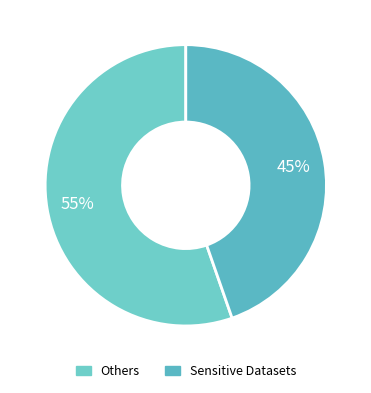

How many slices are in this pie chart?

2